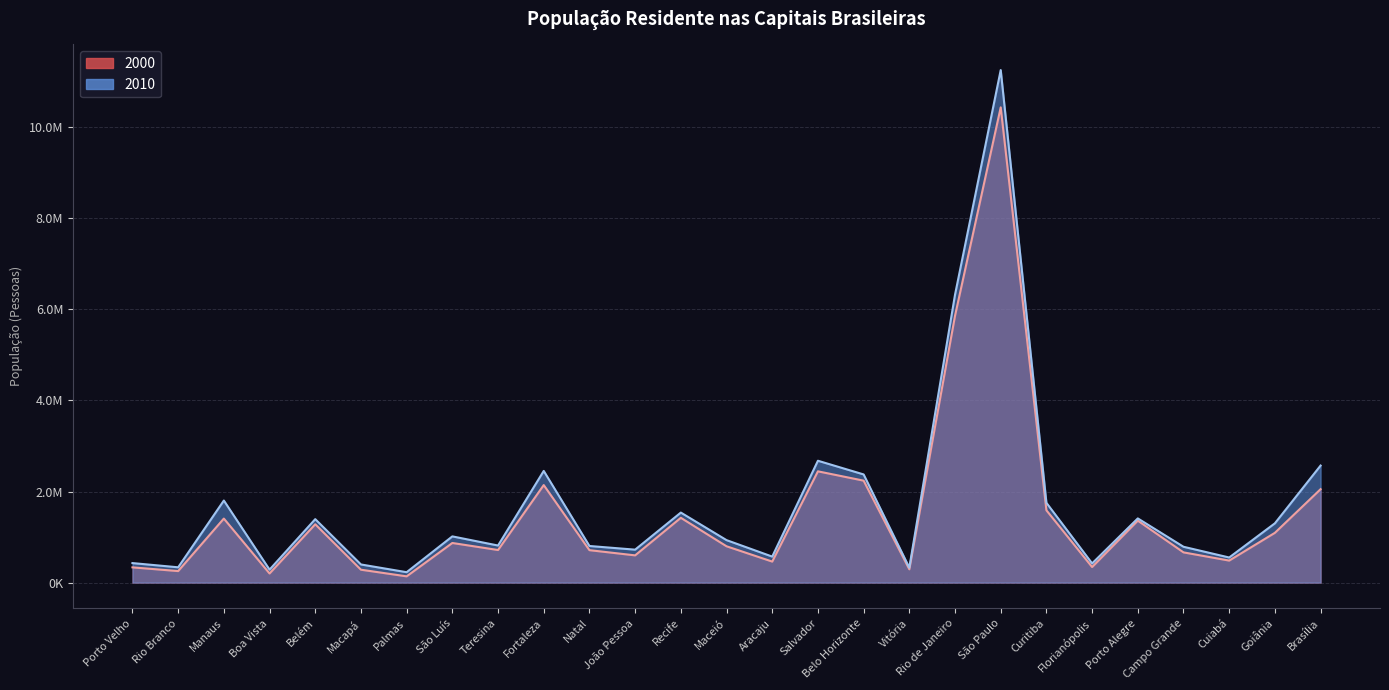

True or false: 2010 has a value of 1610903 at Salvador.

False